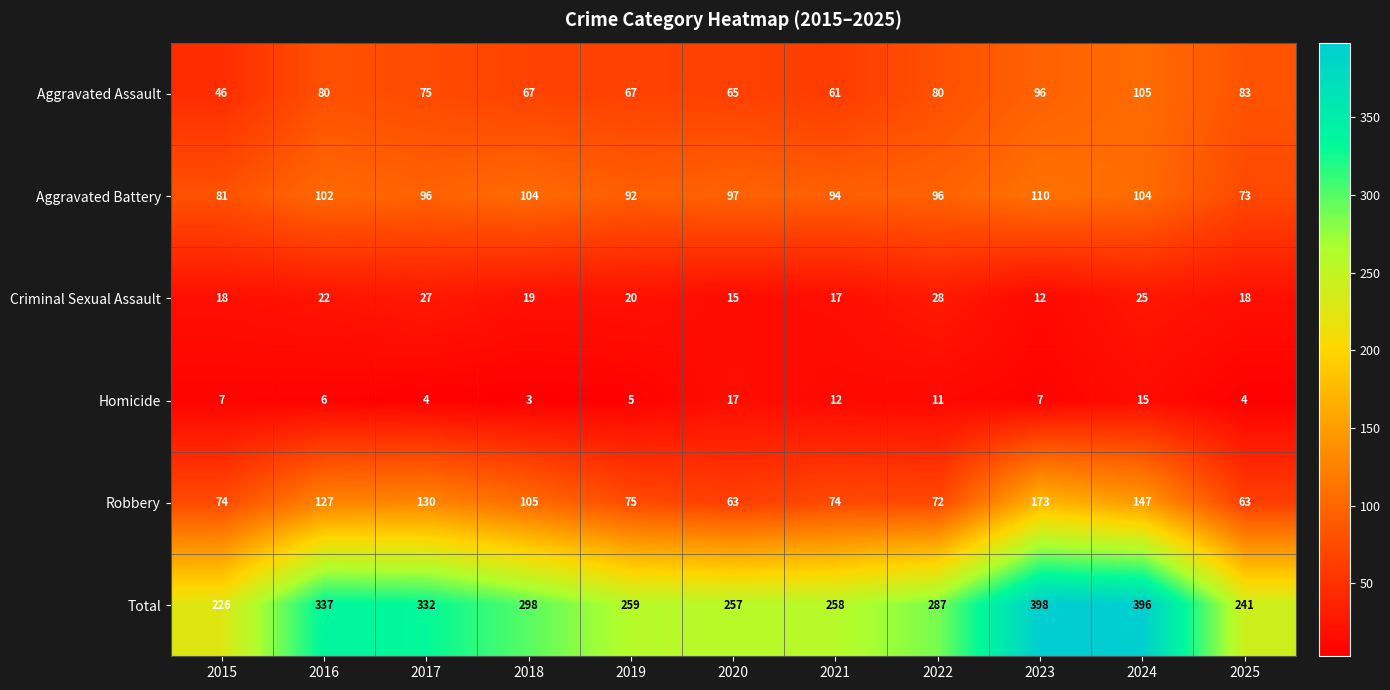

Which series changed the most between 2022 and 2023?

Total